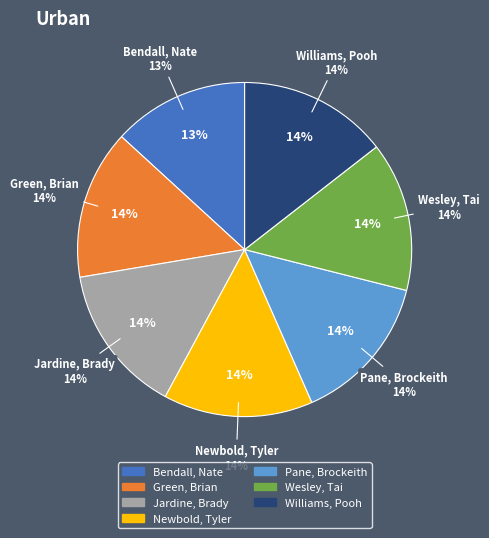

Is the sum of Pane, Brockeith and Wesley, Tai greater than half?

No